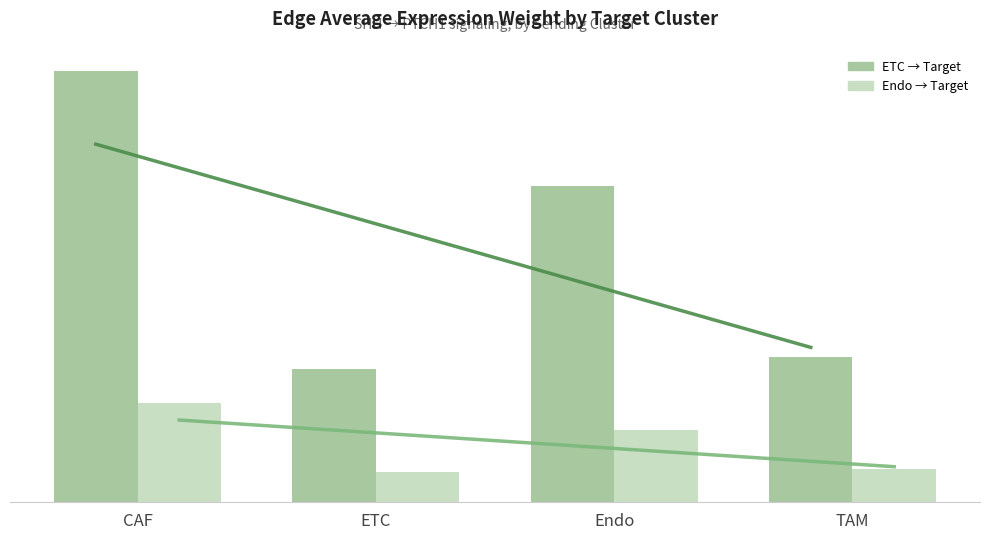

Between CAF and Endo, which is larger?

CAF